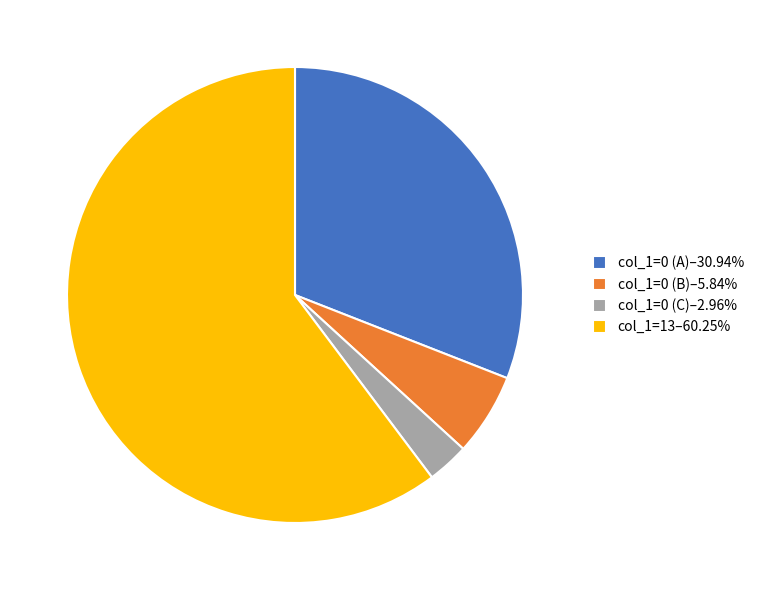

Is the sum of col_1=0 (A)–30.94% and col_1=13–60.25% greater than half?

Yes